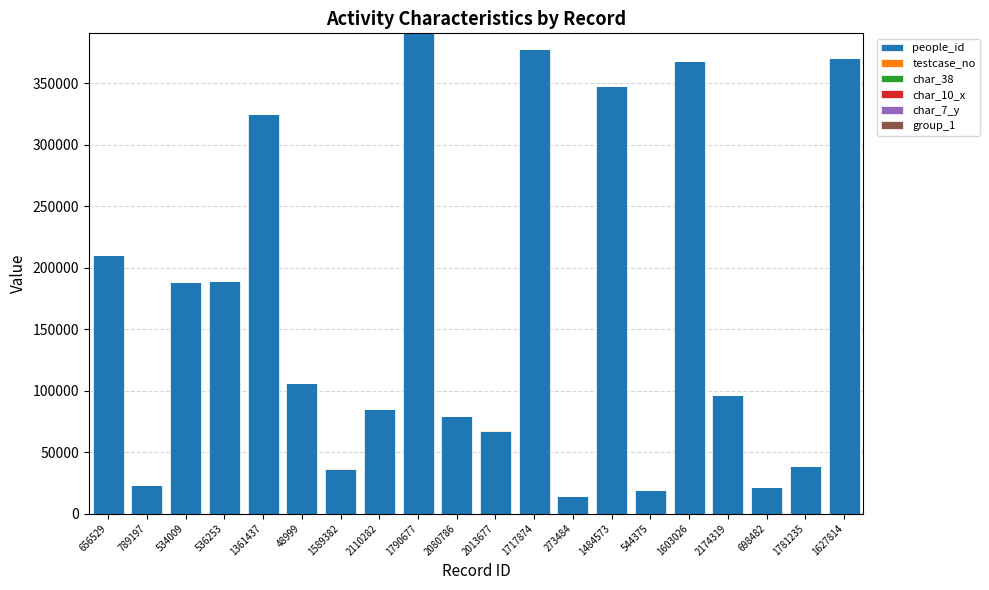

The people_id series shows 147692 at 48999. True or false?

False